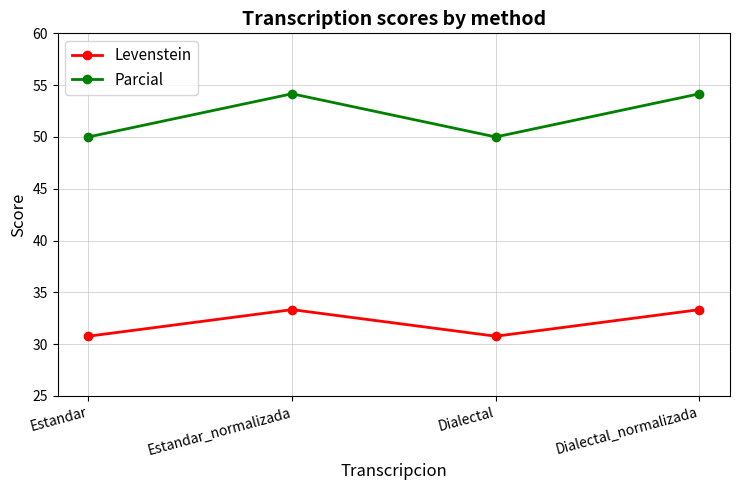

What is the sum of the Parcial values at Dialectal and Estandar_normalizada?

104.2